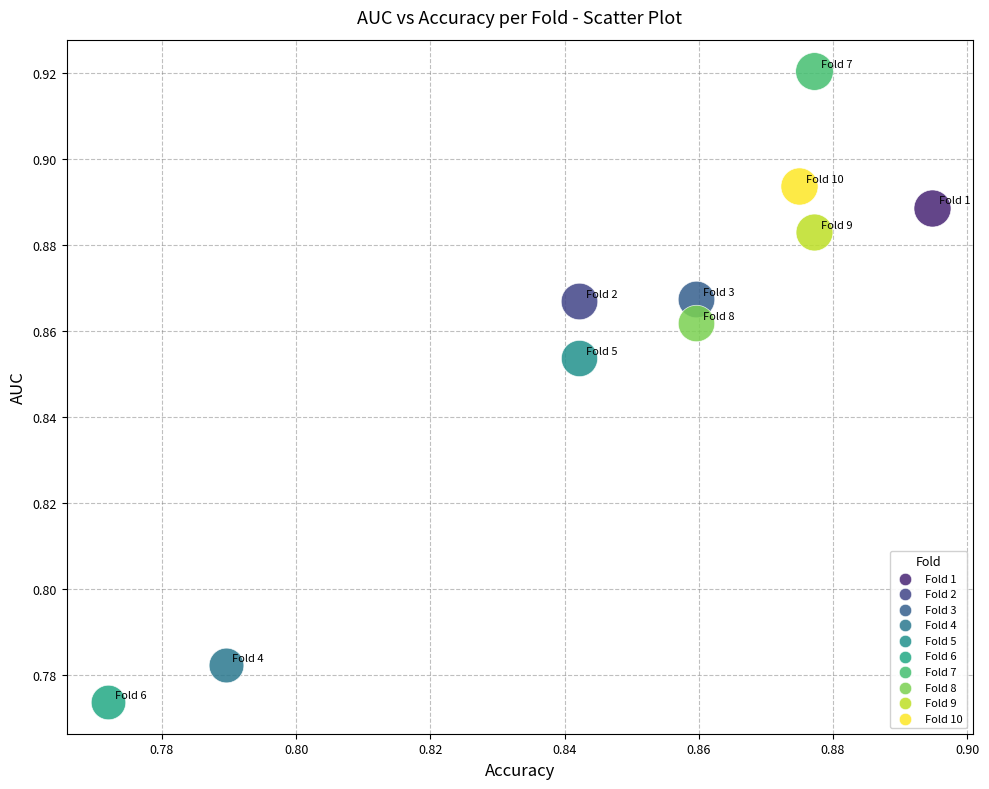

What are all the series names shown in the legend?

Fold 1, Fold 2, Fold 3, Fold 4, Fold 5, Fold 6, Fold 7, Fold 8, Fold 9, Fold 10